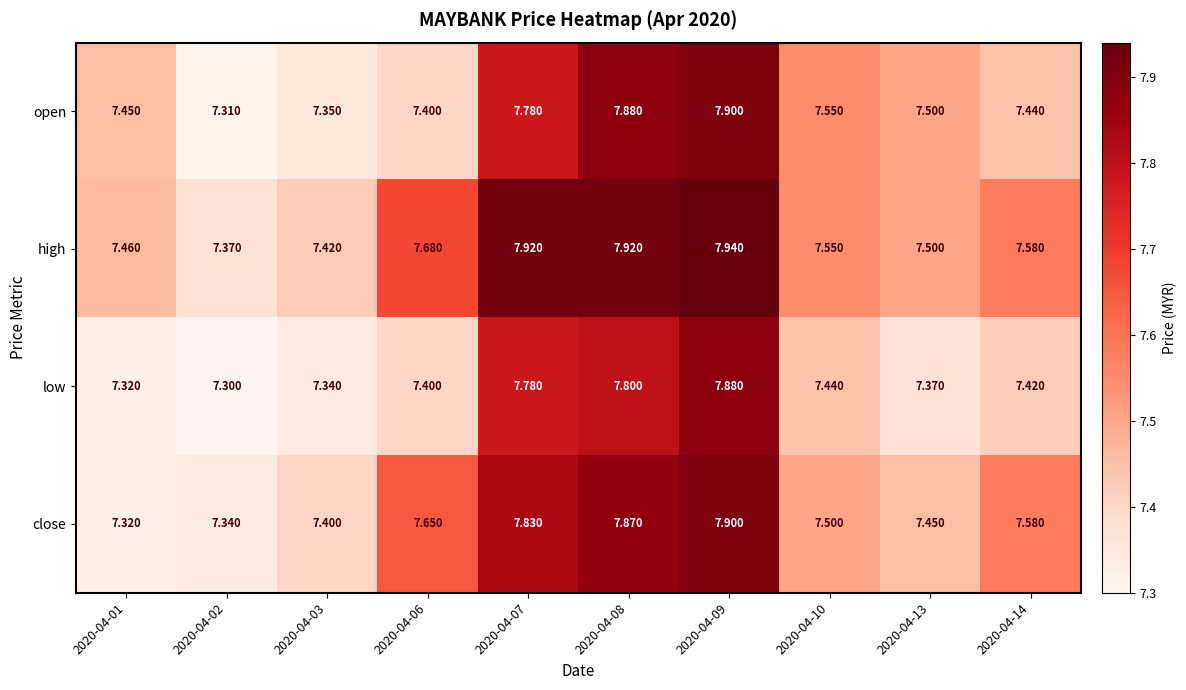

Is the value of open at 2020-04-10 greater than the value of low at 2020-04-07?

No